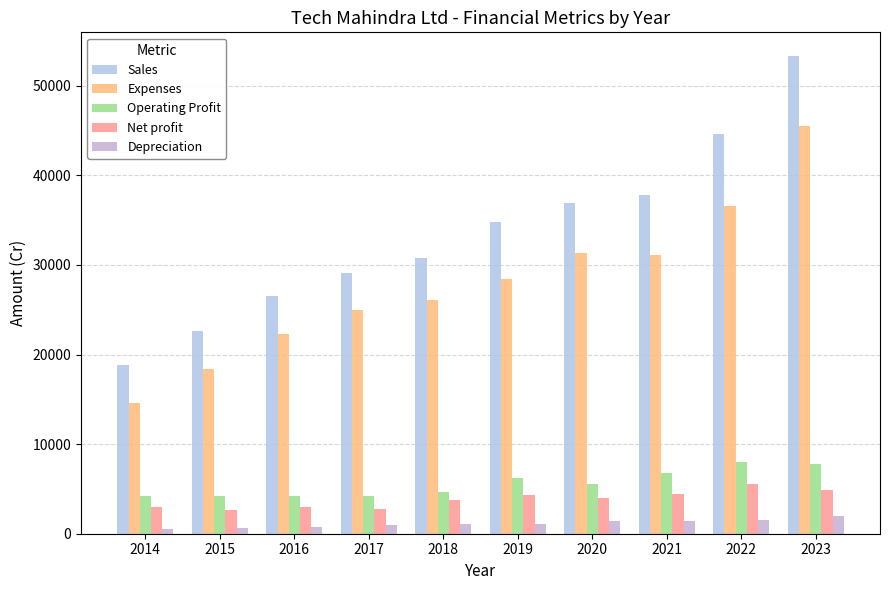

What are all the series names shown in the legend?

Sales, Expenses, Operating Profit, Net profit, Depreciation